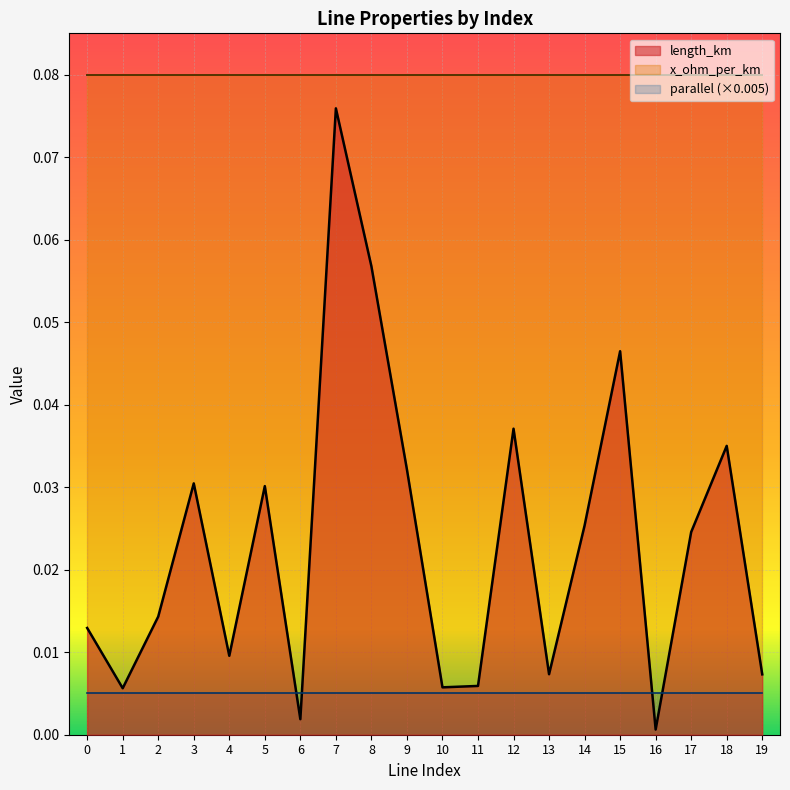

What is the difference between the second highest and second lowest values in the length_km series?

0.1